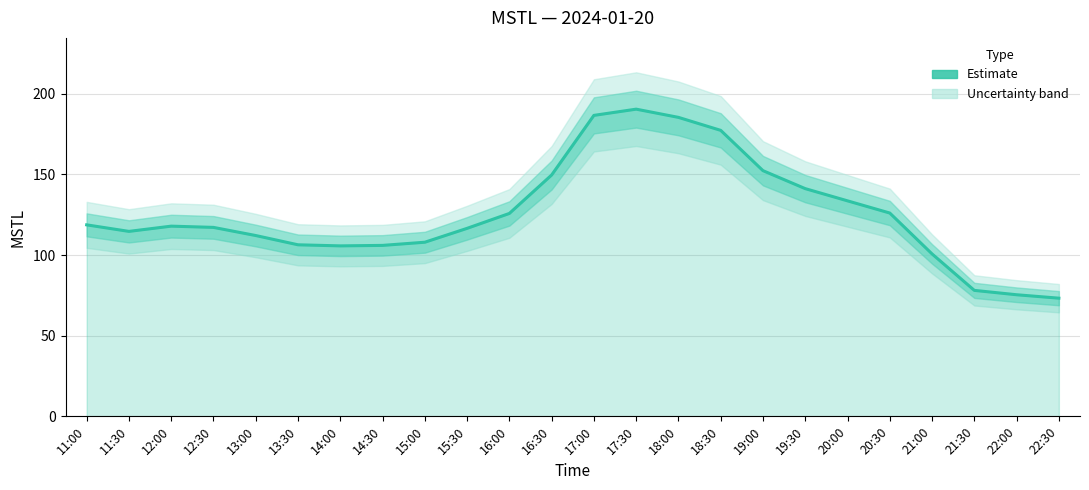

Reading left to right, list all the values displayed in this chart.

118.7	114.6	117.9	117.1	112.1	106.3	105.7	106.0	107.9	116.5	125.8	149.6	186.5	190.4	185.3	177.3	152.3	141.1	133.6	126.0	100.7	78.1	75.4	73.2